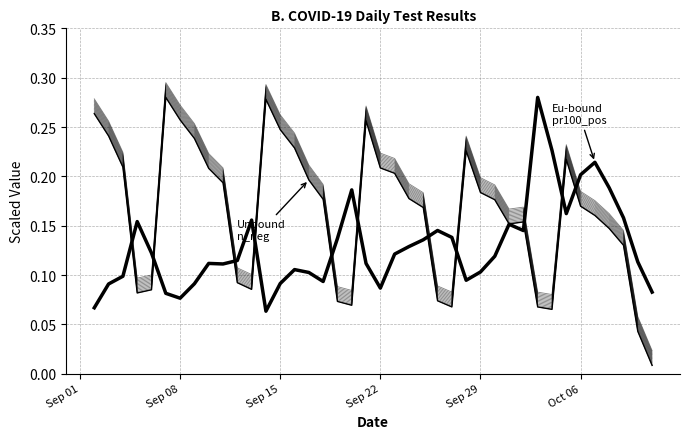

Which series has the widest spread of values?

Unbound (n_neg)